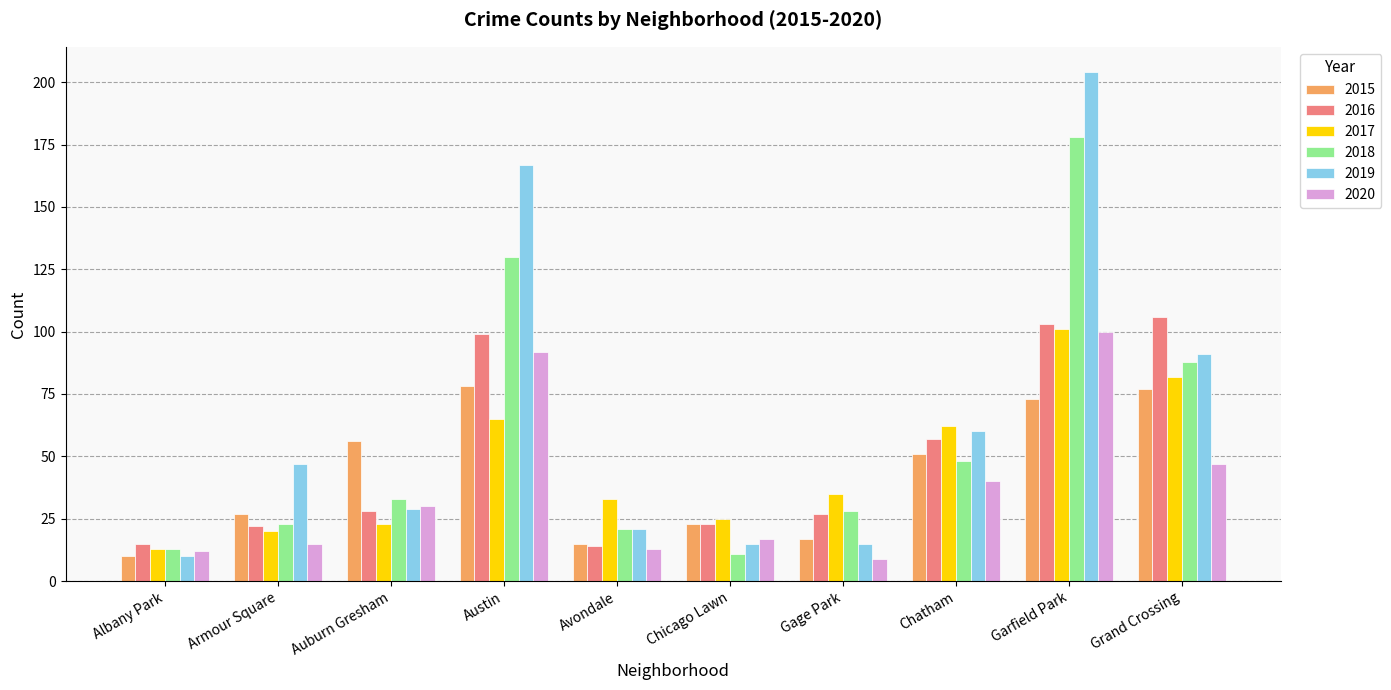

What is the total value across all series at Avondale?

117